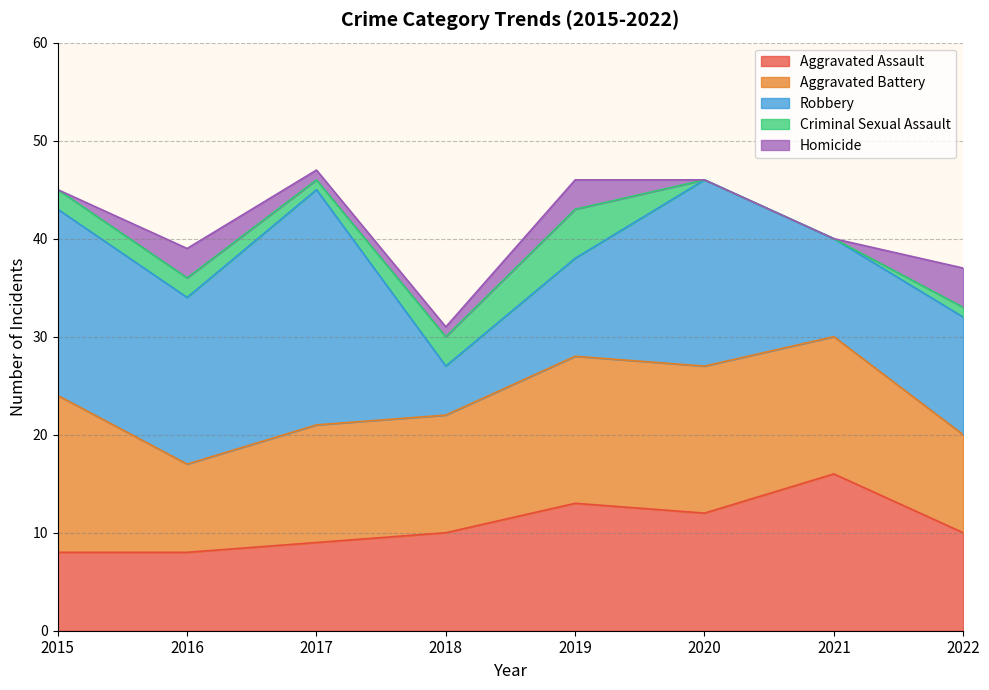

Does the chart have visible grid lines?

Yes